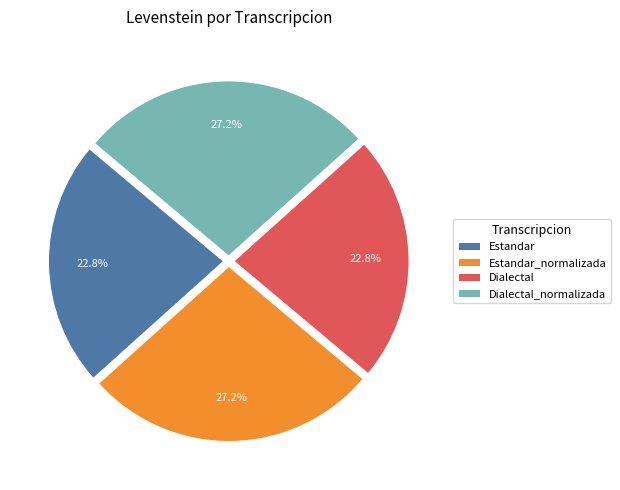

Is it true that Estandar_normalizada is 13% of the pie?

False